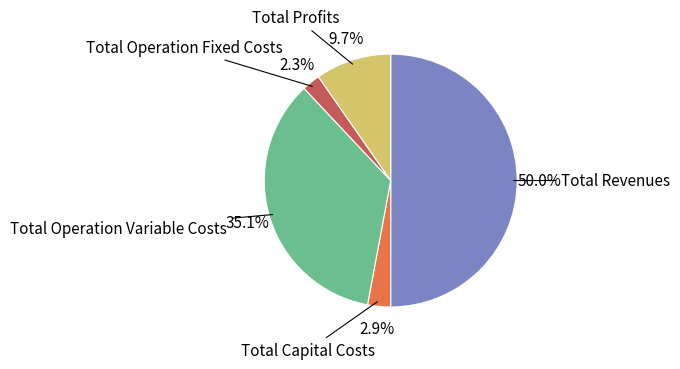

What percentage is the Total Operation Variable Costs slice, to the nearest percent?

35%